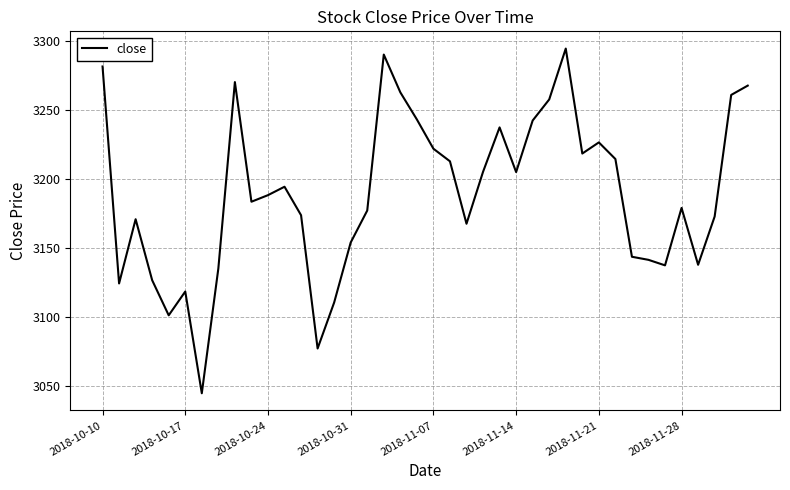

What is the minimum value shown in the chart?

3044.4